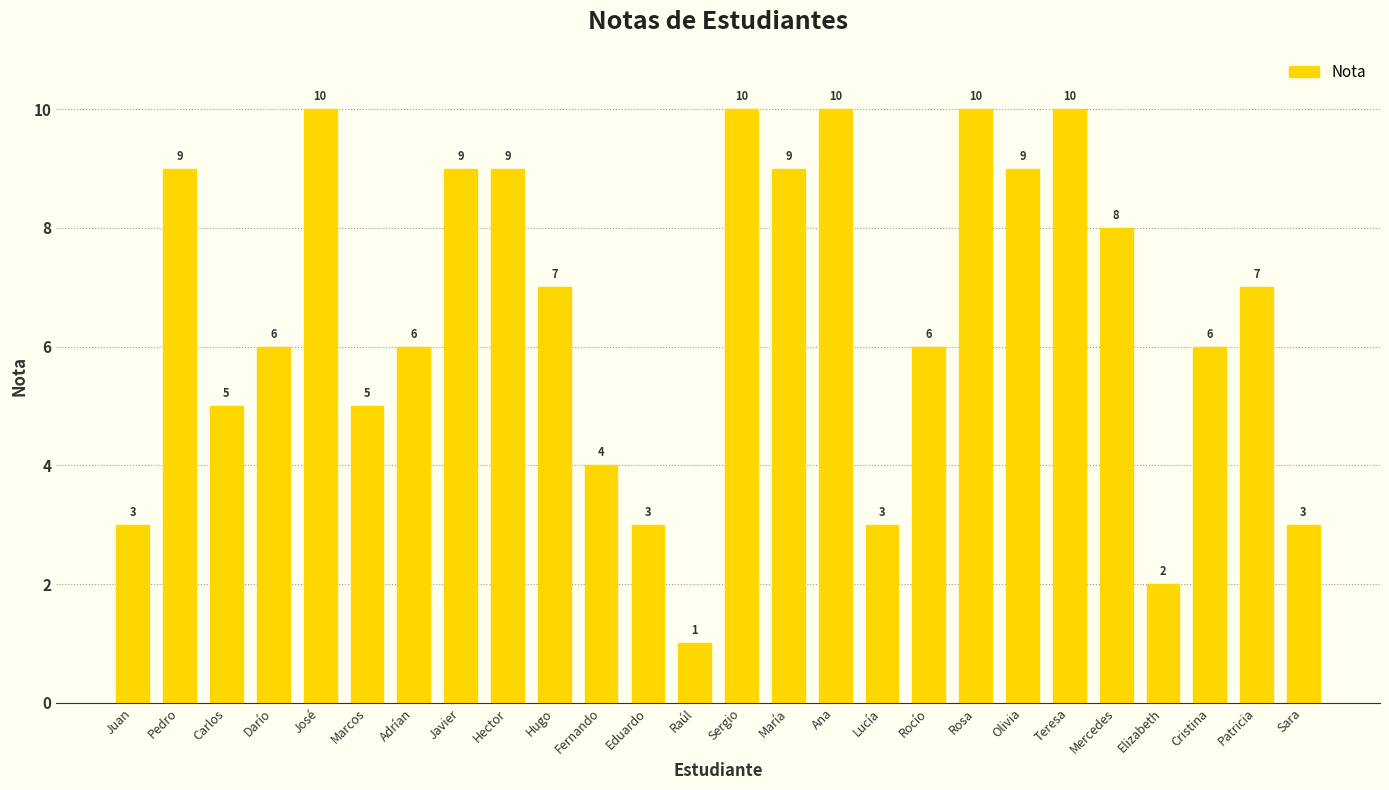

What is the value of the 17th bar from the left?

3